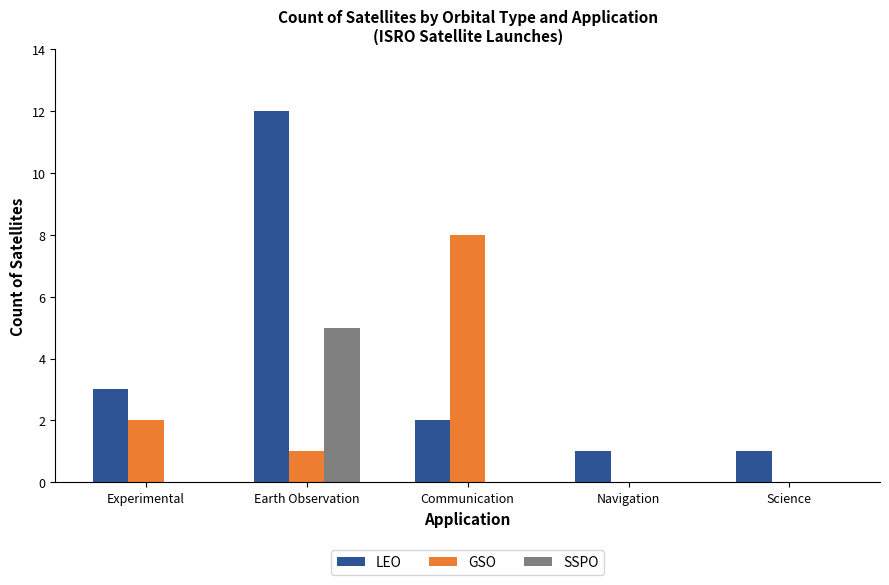

Which series changed the most between Experimental and Earth Observation?

LEO